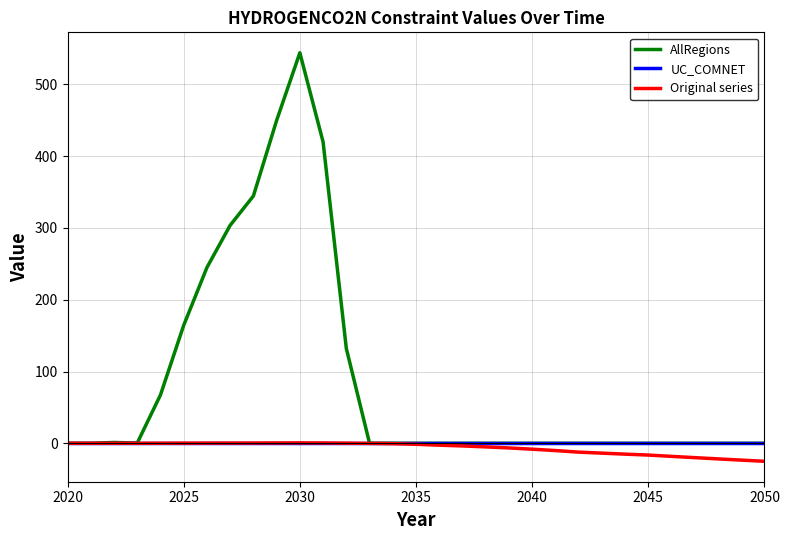

Which series has the largest range (max minus min)?

AllRegions